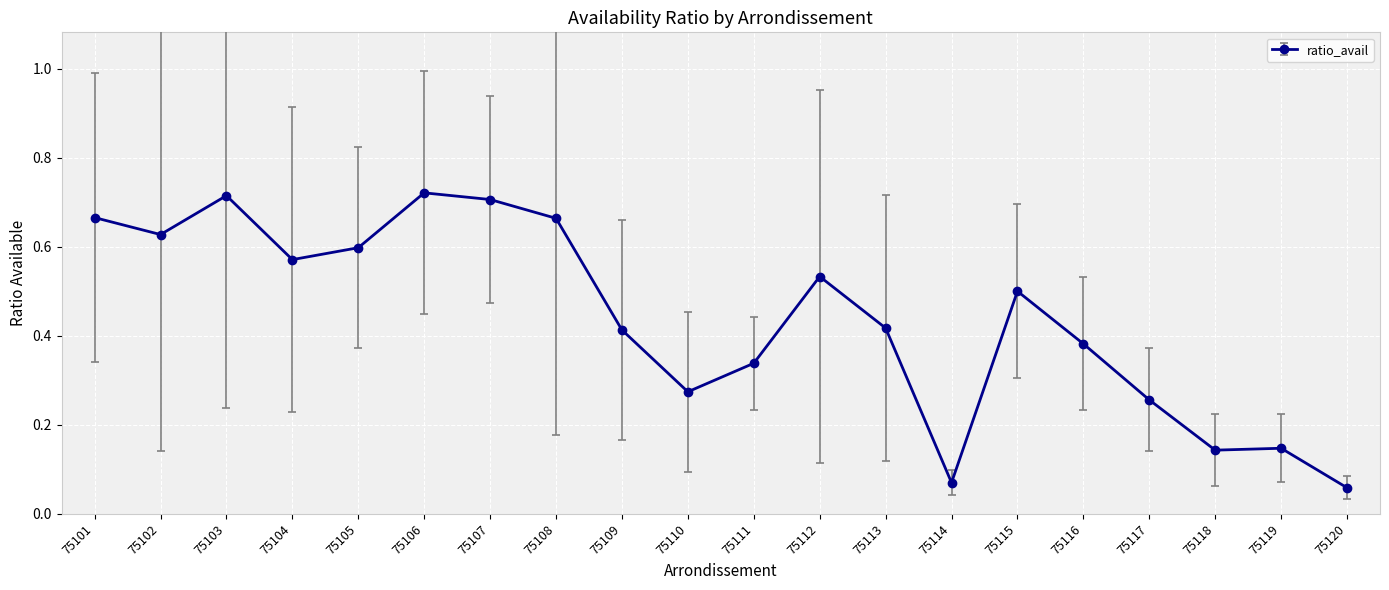

What is the sum of the values at 75102 and 75116?

1.0